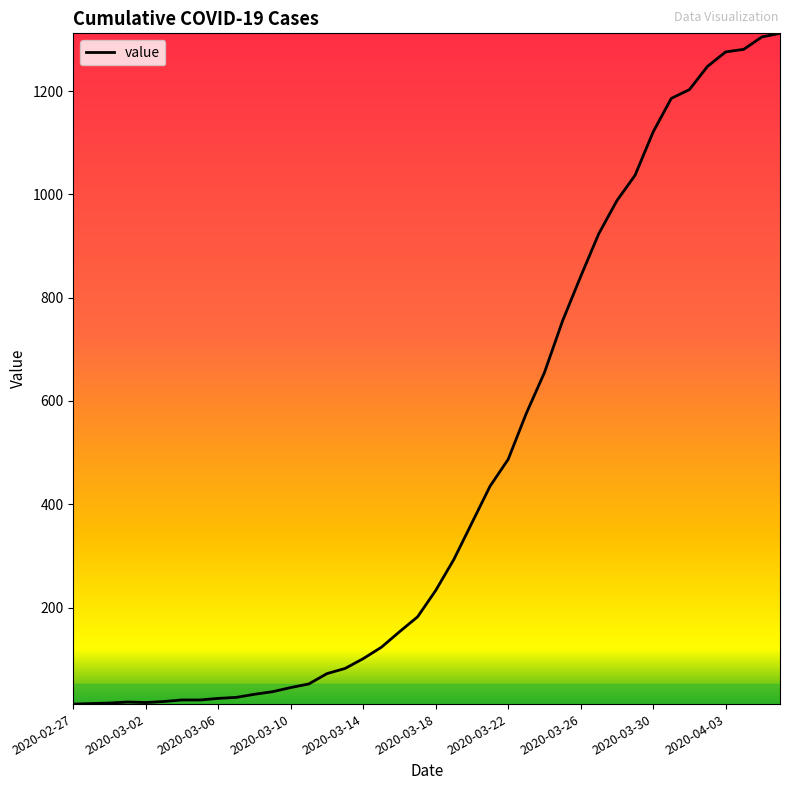

What is the difference between the maximum and minimum values?

1299